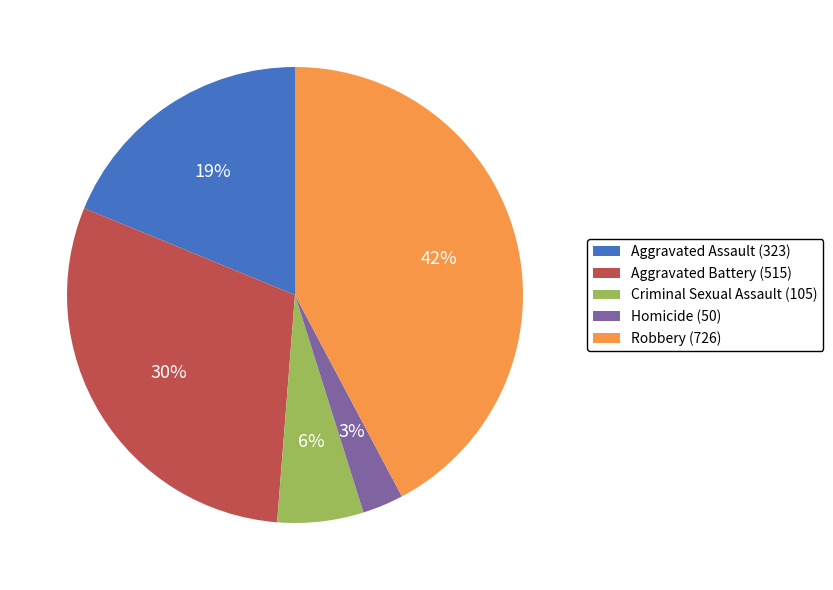

Combined, do Homicide (50) and Aggravated Battery (515) account for over 50%?

No